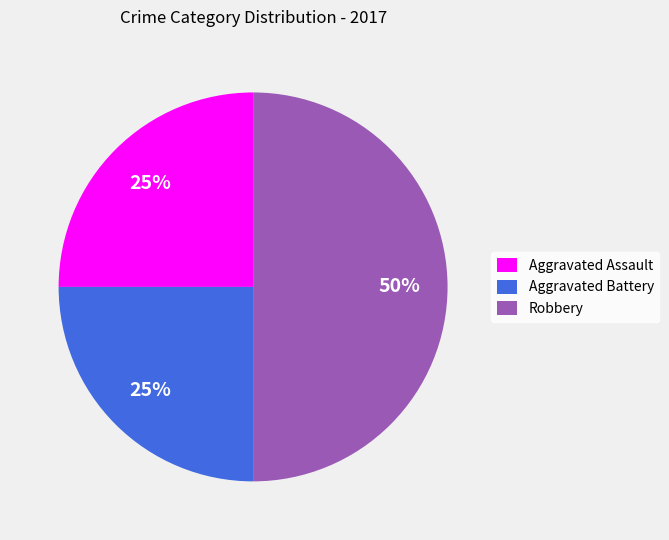

What is the largest slice in the pie chart?

Robbery